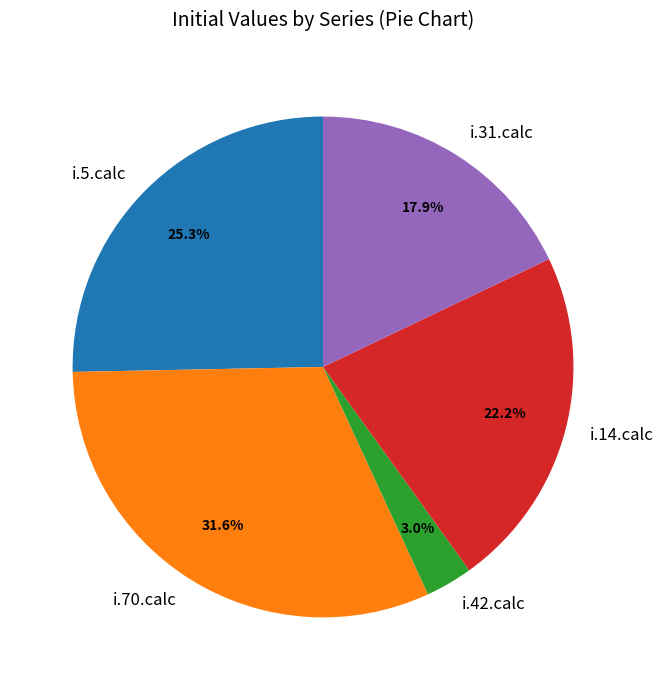

To the nearest percent, what percentage of the pie is i.70.calc?

32%